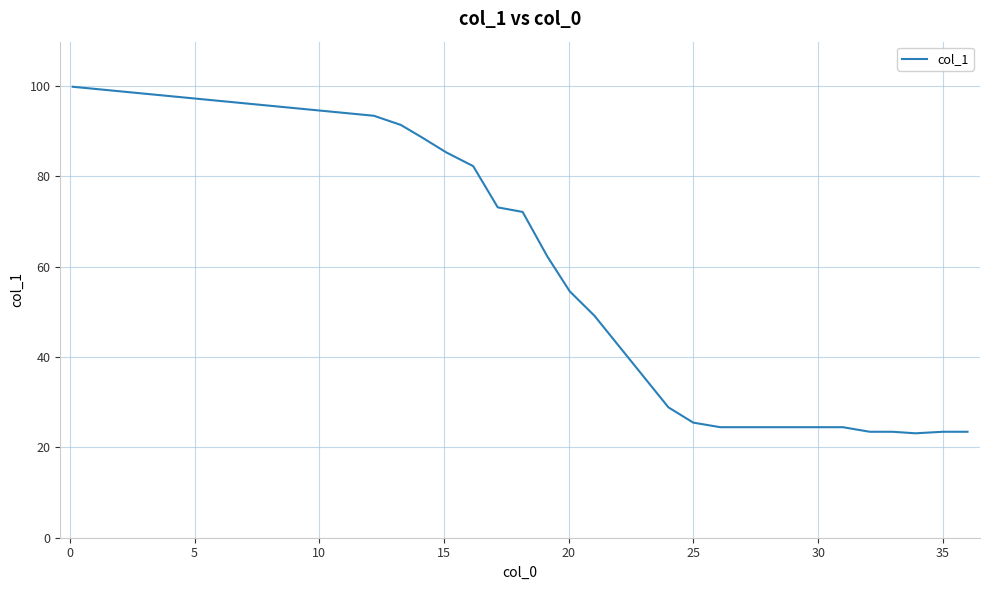

What is the difference between the maximum and minimum values?

76.7